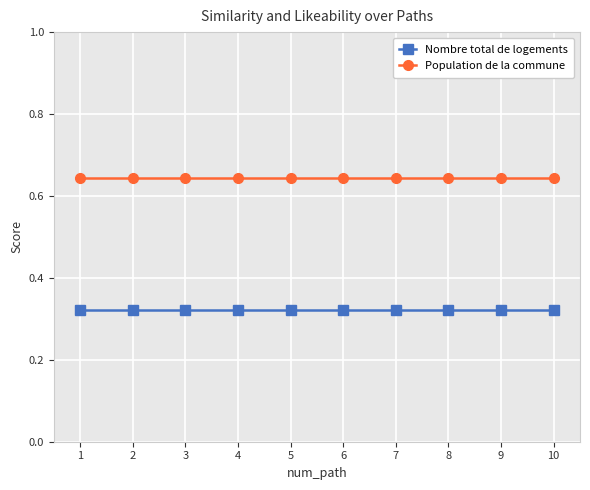

True or false: Population de la commune and Nombre total de logements cross at least once.

False